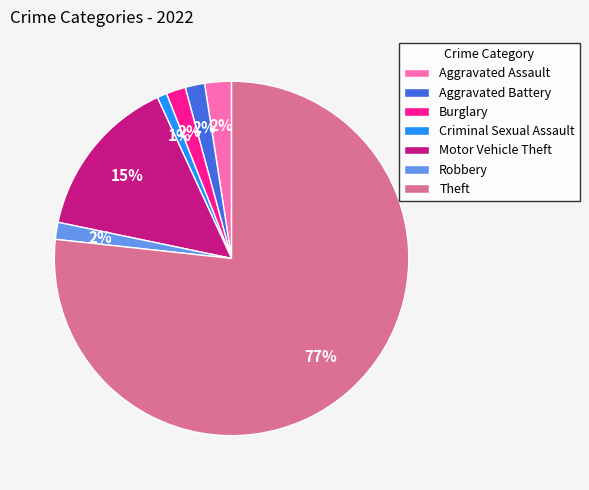

What is the largest slice in the pie chart?

Theft